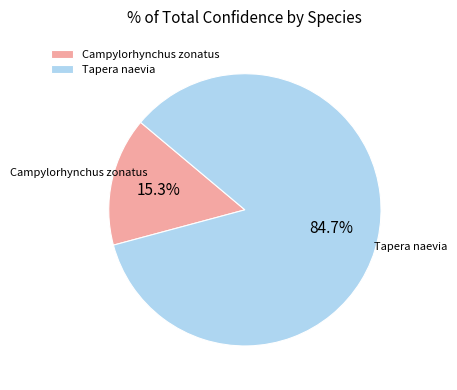

To the nearest percent, what is the average slice percentage?

50%